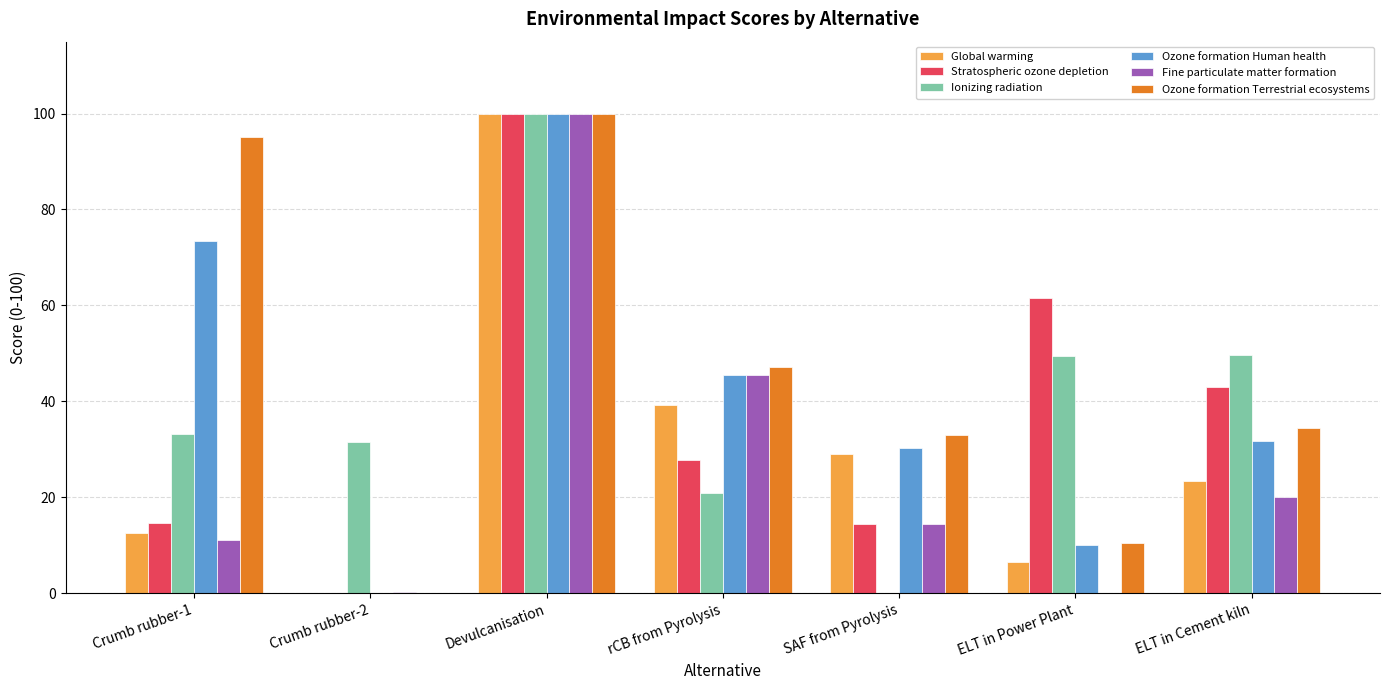

What is the difference between the Ozone formation Human health values at SAF from Pyrolysis and ELT in Cement kiln?

1.4